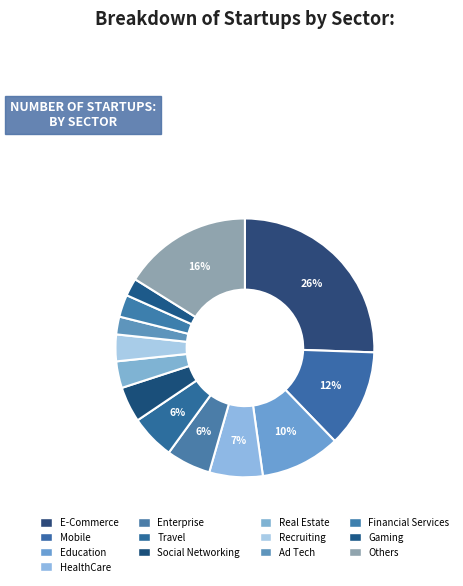

To the nearest percent, what is the average slice percentage?

8%